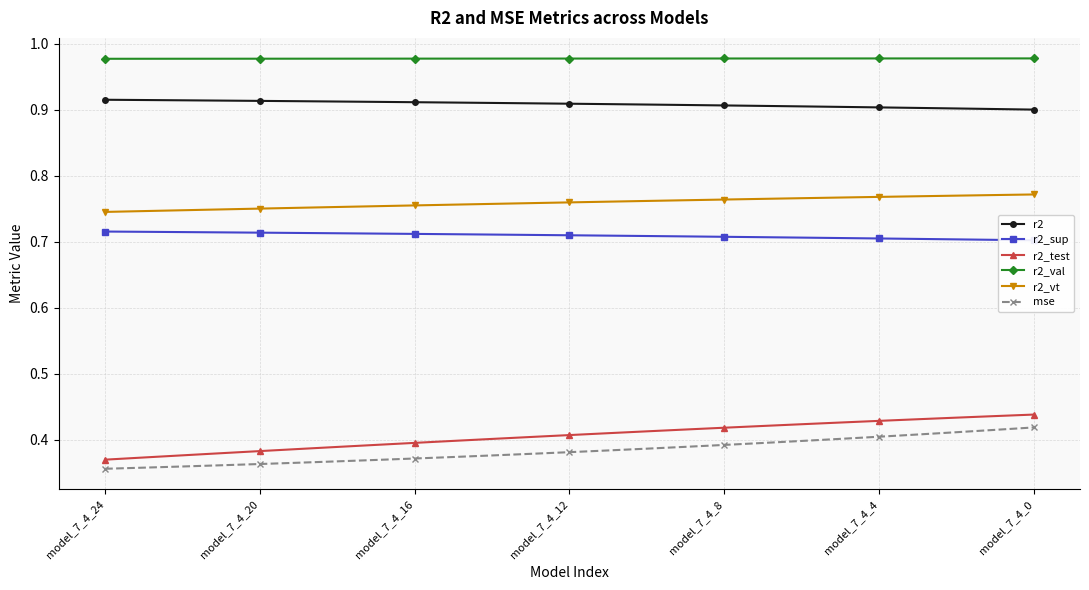

What are all the series names shown in the legend?

r2, r2_sup, r2_test, r2_val, r2_vt, mse